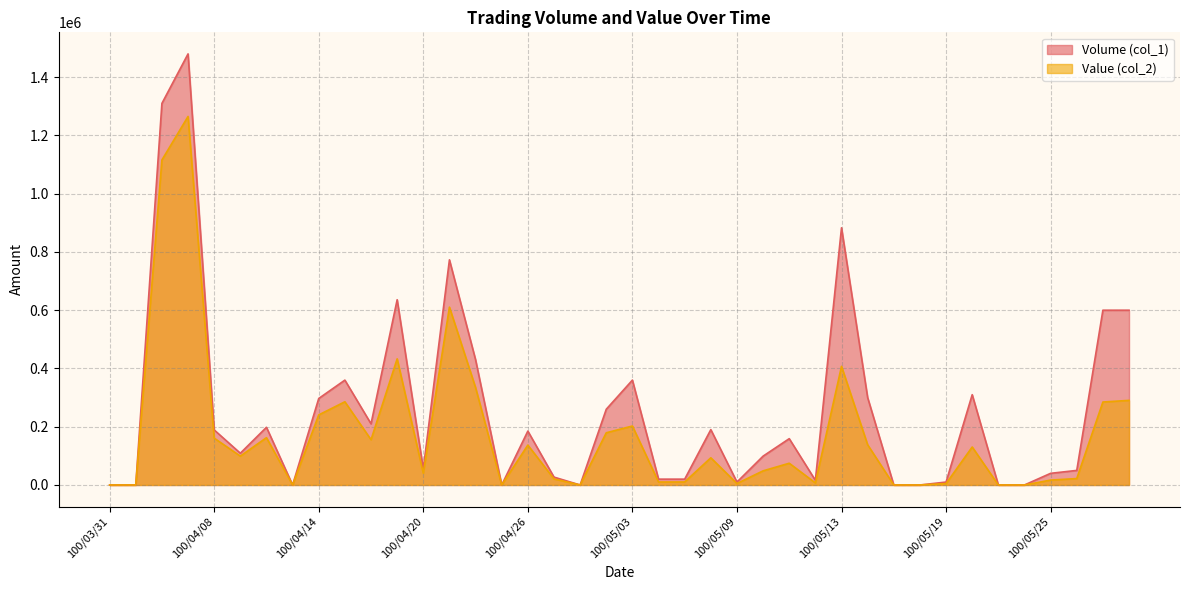

At how many categories does at least one series exceed 1194075?

2